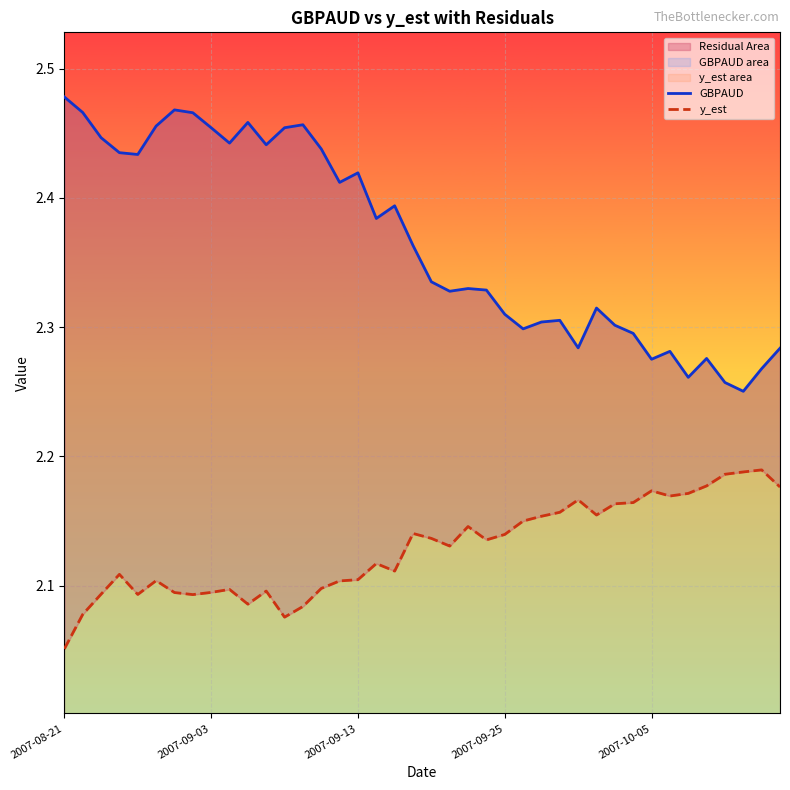

What is the highest value of the y_est series?

2.2